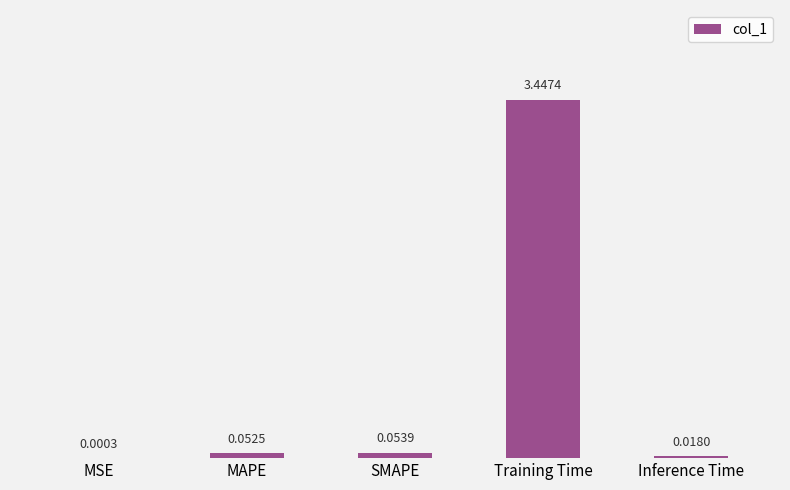

Which has a higher value, SMAPE or Inference Time?

SMAPE